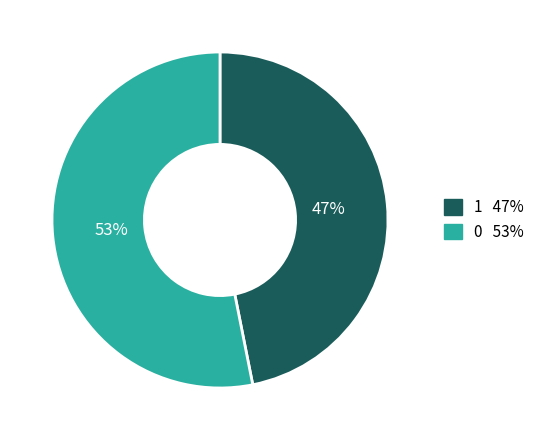

To the nearest percent, what is the difference between the 1 47% and 0 53% slice percentages?

6%